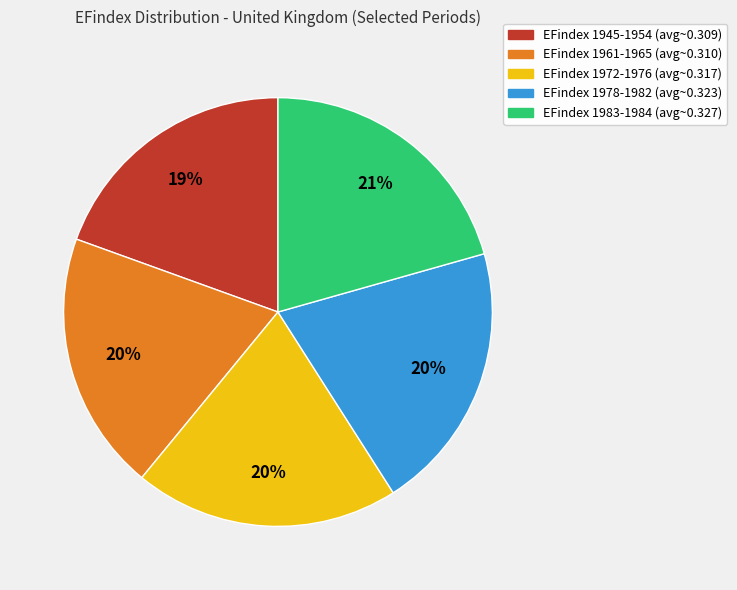

How many segments does this pie chart have?

5